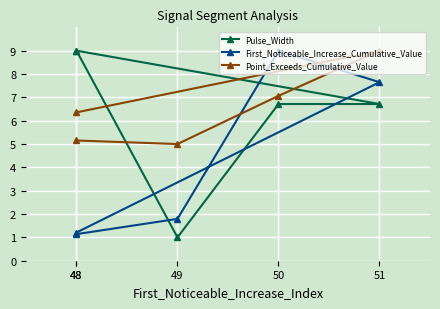

What is the spread (max minus min) of values at 48?

7.8